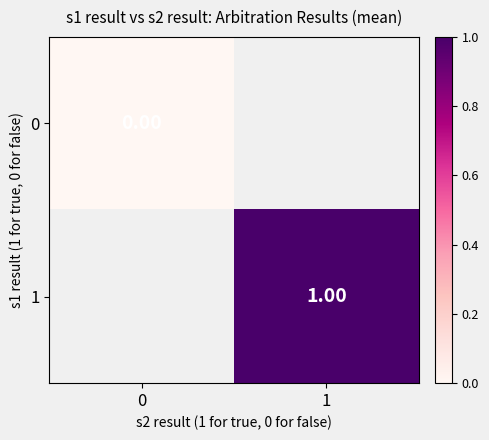

Is the value of 0 at 0 greater than the value of 1 at 1?

No